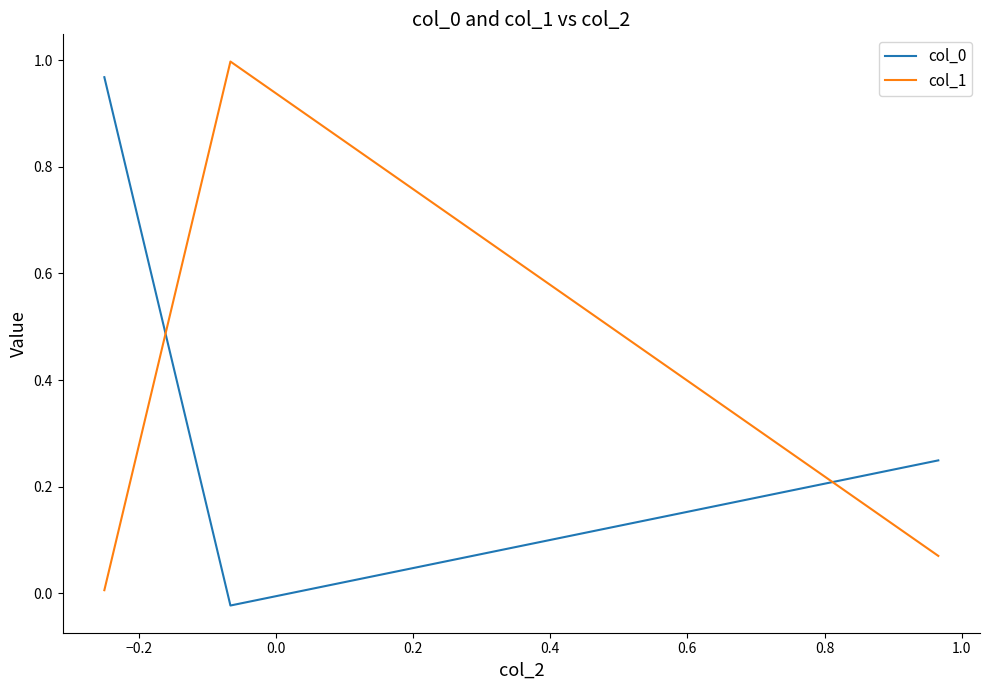

What is the average value of the col_1 series?

0.4